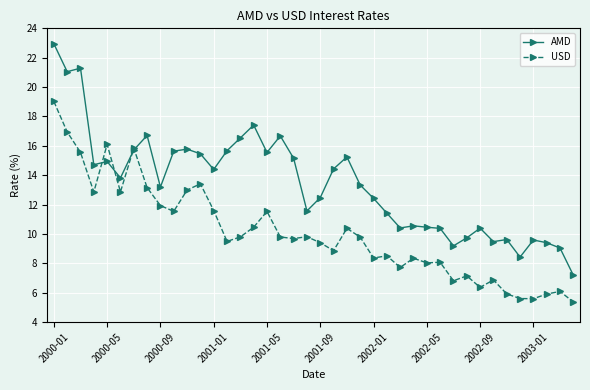

Which series has the largest range (max minus min)?

AMD